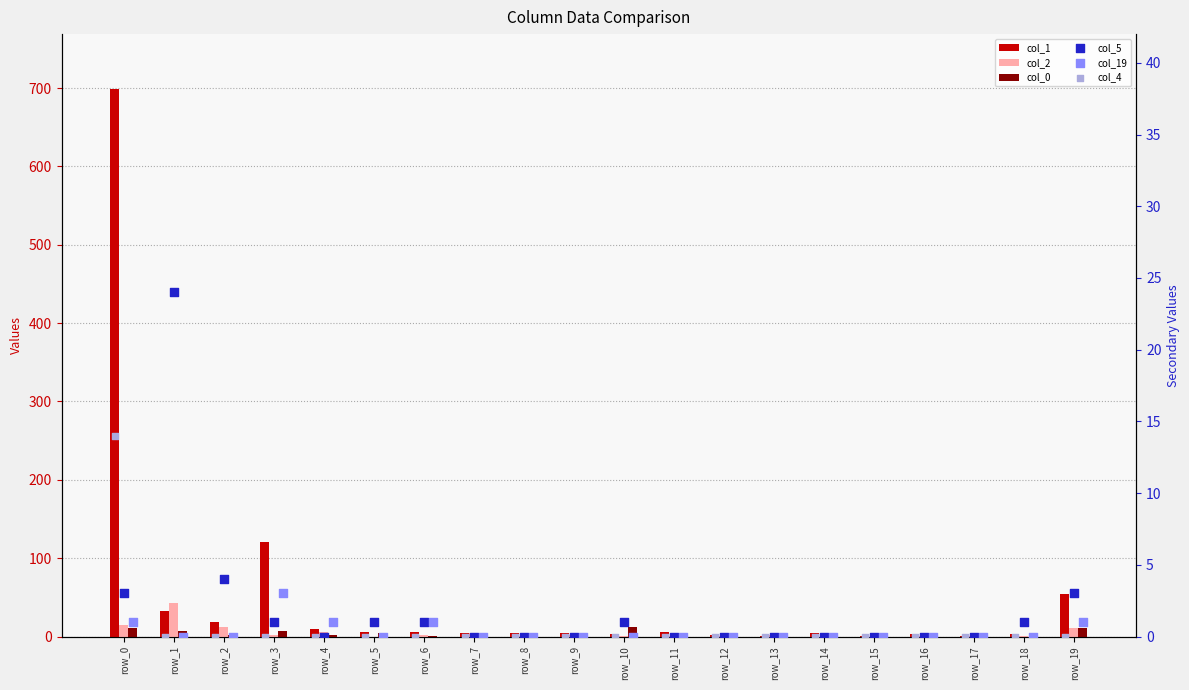

What are all the series names shown in the legend?

col_1, col_2, col_0, col_5, col_19, col_4